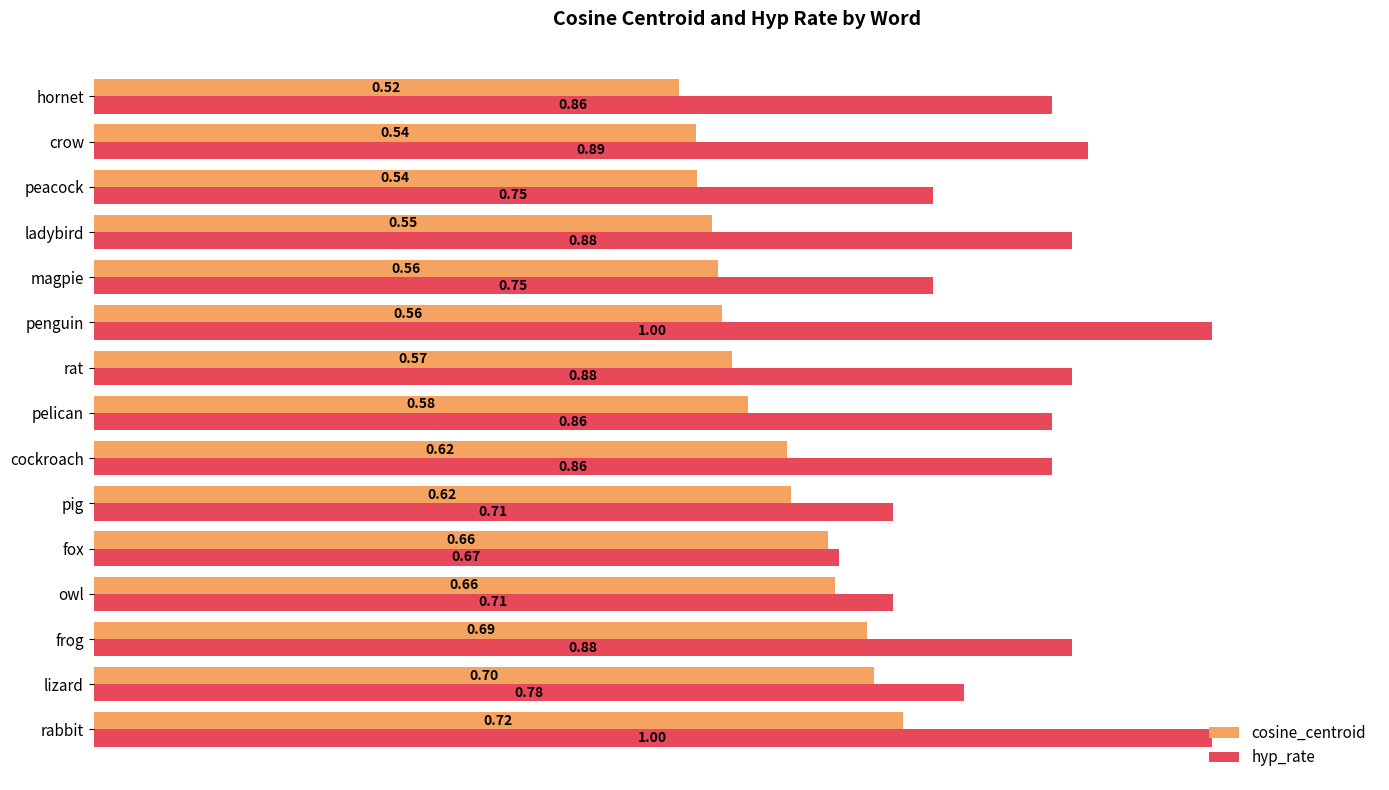

Rank the series by their maximum value, from highest to lowest.

hyp_rate, cosine_centroid